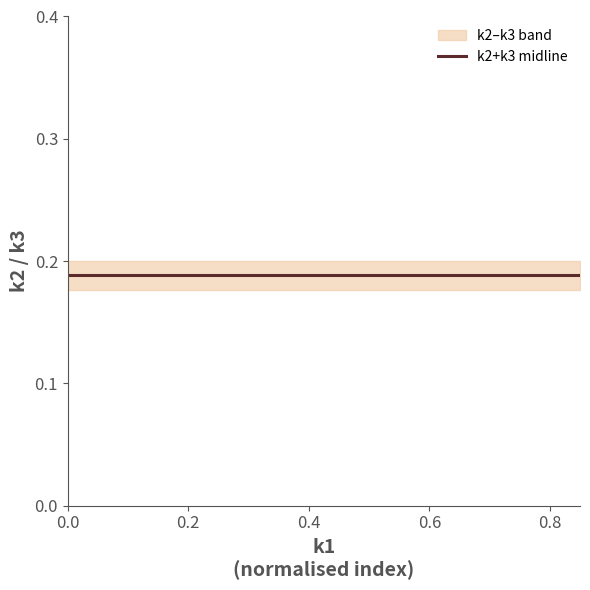

True or false: k3 has more than 1 interior local peaks.

False